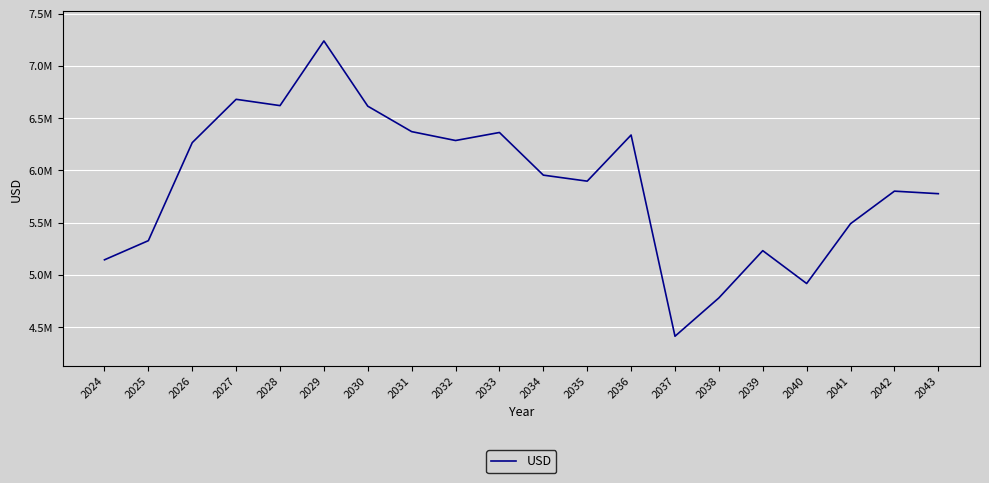

Reading right to left, what are all the values shown in this chart?

5777101.1	5801321.9	5490063.6	4917948.4	5232168.3	4780425.0	4413533.2	6338223.3	5896986.1	5954543.2	6362415.6	6285710.1	6370646.9	6614011.6	7238106.9	6619514.3	6679755.4	6265413.7	5327735.2	5144671.3